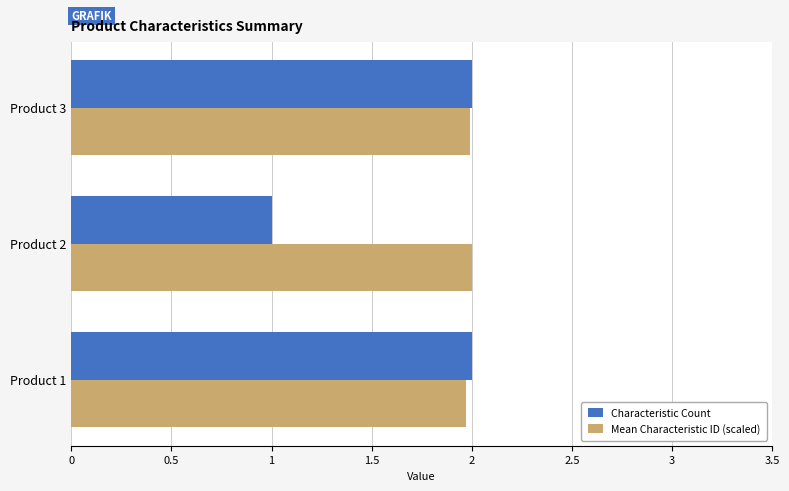

Where is Characteristic Count nearest to the value 1?

Product 2